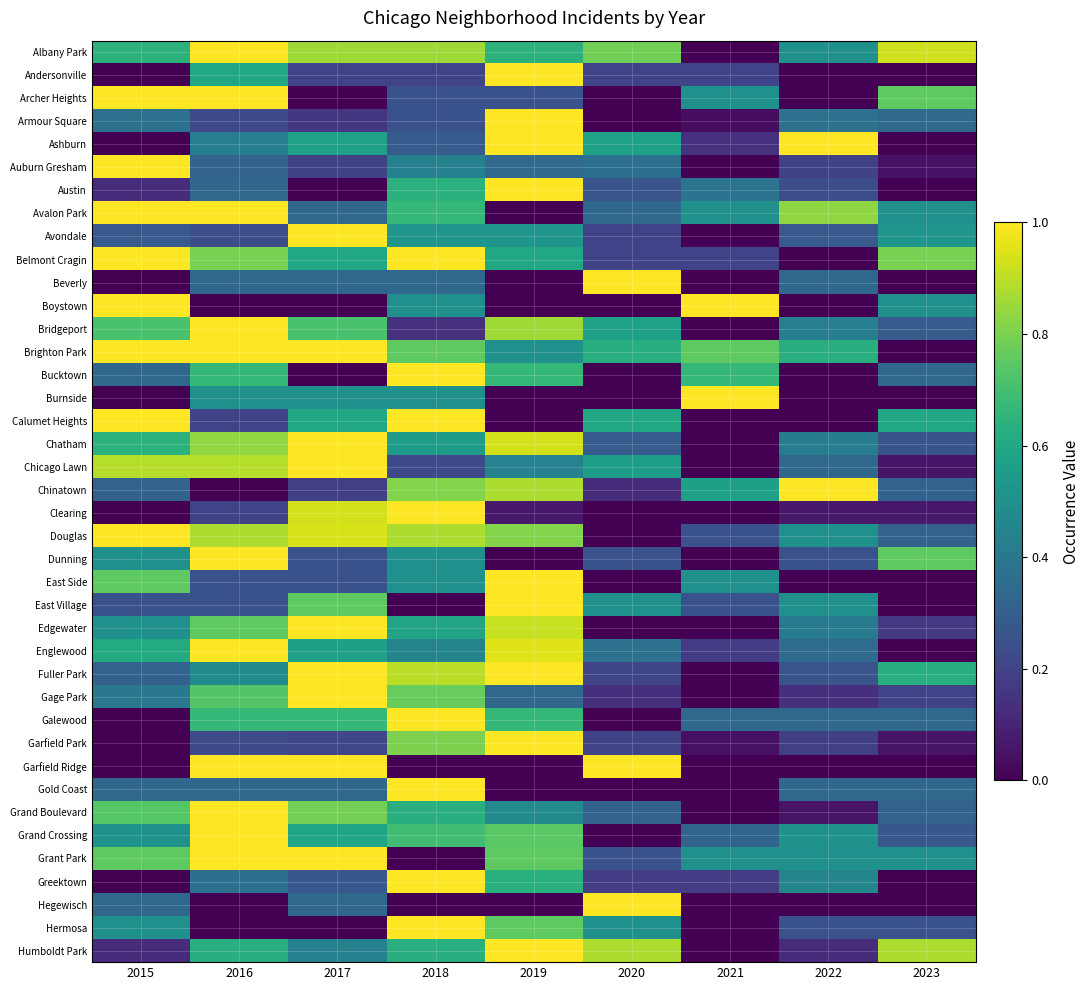

Reading right to left, transcribe all the data shown in this chart.

Albany Park: 2023=0.9	2022=0.5	2021=0.0	2020=0.8	2019=0.6	2018=0.9	2017=0.9	2016=1.0	2015=0.6
Andersonville: 2023=0.0	2022=0.0	2021=0.2	2020=0.2	2019=1.0	2018=0.2	2017=0.2	2016=0.6	2015=0.0
Archer Heights: 2023=0.8	2022=0.0	2021=0.5	2020=0.0	2019=0.2	2018=0.2	2017=0.0	2016=1.0	2015=1.0
Armour Square: 2023=0.3	2022=0.4	2021=0.0	2020=0.0	2019=1.0	2018=0.2	2017=0.2	2016=0.2	2015=0.4
Ashburn: 2023=0.0	2022=1.0	2021=0.1	2020=0.6	2019=1.0	2018=0.3	2017=0.6	2016=0.4	2015=0.0
Auburn Gresham: 2023=0.0	2022=0.2	2021=0.0	2020=0.4	2019=0.3	2018=0.4	2017=0.2	2016=0.3	2015=1.0
Austin: 2023=0.0	2022=0.2	2021=0.4	2020=0.3	2019=1.0	2018=0.6	2017=0.0	2016=0.3	2015=0.1
Avalon Park: 2023=0.5	2022=0.8	2021=0.5	2020=0.3	2019=0.0	2018=0.7	2017=0.3	2016=1.0	2015=1.0
Avondale: 2023=0.5	2022=0.3	2021=0.0	2020=0.2	2019=0.5	2018=0.5	2017=1.0	2016=0.2	2015=0.3
Belmont Cragin: 2023=0.8	2022=0.0	2021=0.2	2020=0.2	2019=0.6	2018=1.0	2017=0.6	2016=0.8	2015=1.0
Beverly: 2023=0.0	2022=0.3	2021=0.0	2020=1.0	2019=0.0	2018=0.3	2017=0.3	2016=0.3	2015=0.0
Boystown: 2023=0.5	2022=0.0	2021=1.0	2020=0.0	2019=0.0	2018=0.5	2017=0.0	2016=0.0	2015=1.0
Bridgeport: 2023=0.3	2022=0.4	2021=0.0	2020=0.6	2019=0.9	2018=0.1	2017=0.7	2016=1.0	2015=0.7
Brighton Park: 2023=0.0	2022=0.6	2021=0.8	2020=0.6	2019=0.5	2018=0.8	2017=1.0	2016=1.0	2015=1.0
Bucktown: 2023=0.3	2022=0.0	2021=0.7	2020=0.0	2019=0.7	2018=1.0	2017=0.0	2016=0.7	2015=0.3
Burnside: 2023=0.0	2022=0.0	2021=1.0	2020=0.0	2019=0.0	2018=0.5	2017=0.5	2016=0.5	2015=0.0
Calumet Heights: 2023=0.6	2022=0.0	2021=0.0	2020=0.6	2019=0.0	2018=1.0	2017=0.6	2016=0.2	2015=1.0
Chatham: 2023=0.3	2022=0.4	2021=0.0	2020=0.3	2019=0.9	2018=0.5	2017=1.0	2016=0.8	2015=0.6
Chicago Lawn: 2023=0.1	2022=0.3	2021=0.0	2020=0.6	2019=0.4	2018=0.2	2017=1.0	2016=0.9	2015=0.9
Chinatown: 2023=0.3	2022=1.0	2021=0.6	2020=0.1	2019=0.9	2018=0.8	2017=0.2	2016=0.0	2015=0.3
Clearing: 2023=0.1	2022=0.1	2021=0.0	2020=0.0	2019=0.1	2018=1.0	2017=0.9	2016=0.2	2015=0.0
Douglas: 2023=0.3	2022=0.5	2021=0.2	2020=0.0	2019=0.8	2018=0.9	2017=0.9	2016=0.9	2015=1.0
Dunning: 2023=0.8	2022=0.2	2021=0.0	2020=0.2	2019=0.0	2018=0.5	2017=0.2	2016=1.0	2015=0.5
East Side: 2023=0.0	2022=0.0	2021=0.5	2020=0.0	2019=1.0	2018=0.5	2017=0.2	2016=0.2	2015=0.8
East Village: 2023=0.0	2022=0.5	2021=0.2	2020=0.5	2019=1.0	2018=0.0	2017=0.8	2016=0.2	2015=0.2
Edgewater: 2023=0.2	2022=0.4	2021=0.0	2020=0.0	2019=0.9	2018=0.6	2017=1.0	2016=0.8	2015=0.5
Englewood: 2023=0.0	2022=0.3	2021=0.2	2020=0.4	2019=0.9	2018=0.5	2017=0.6	2016=1.0	2015=0.6
Fuller Park: 2023=0.6	2022=0.3	2021=0.0	2020=0.2	2019=1.0	2018=0.9	2017=1.0	2016=0.5	2015=0.3
Gage Park: 2023=0.2	2022=0.1	2021=0.0	2020=0.1	2019=0.3	2018=0.8	2017=1.0	2016=0.7	2015=0.4
Galewood: 2023=0.3	2022=0.3	2021=0.3	2020=0.0	2019=0.7	2018=1.0	2017=0.7	2016=0.7	2015=0.0
Garfield Park: 2023=0.1	2022=0.2	2021=0.0	2020=0.2	2019=1.0	2018=0.8	2017=0.2	2016=0.2	2015=0.0
Garfield Ridge: 2023=0.0	2022=0.0	2021=0.0	2020=1.0	2019=0.0	2018=0.0	2017=1.0	2016=1.0	2015=0.0
Gold Coast: 2023=0.3	2022=0.3	2021=0.0	2020=0.0	2019=0.0	2018=1.0	2017=0.3	2016=0.3	2015=0.3
Grand Boulevard: 2023=0.3	2022=0.1	2021=0.0	2020=0.3	2019=0.5	2018=0.6	2017=0.8	2016=1.0	2015=0.7
Grand Crossing: 2023=0.3	2022=0.5	2021=0.3	2020=0.0	2019=0.7	2018=0.7	2017=0.6	2016=1.0	2015=0.5
Grant Park: 2023=0.5	2022=0.5	2021=0.5	2020=0.2	2019=0.8	2018=0.0	2017=1.0	2016=1.0	2015=0.8
Greektown: 2023=0.0	2022=0.5	2021=0.2	2020=0.2	2019=0.6	2018=1.0	2017=0.3	2016=0.4	2015=0.0
Hegewisch: 2023=0.0	2022=0.0	2021=0.0	2020=1.0	2019=0.0	2018=0.0	2017=0.3	2016=0.0	2015=0.3
Hermosa: 2023=0.2	2022=0.2	2021=0.0	2020=0.5	2019=0.8	2018=1.0	2017=0.0	2016=0.0	2015=0.5
Humboldt Park: 2023=0.9	2022=0.1	2021=0.0	2020=0.9	2019=1.0	2018=0.6	2017=0.4	2016=0.6	2015=0.1